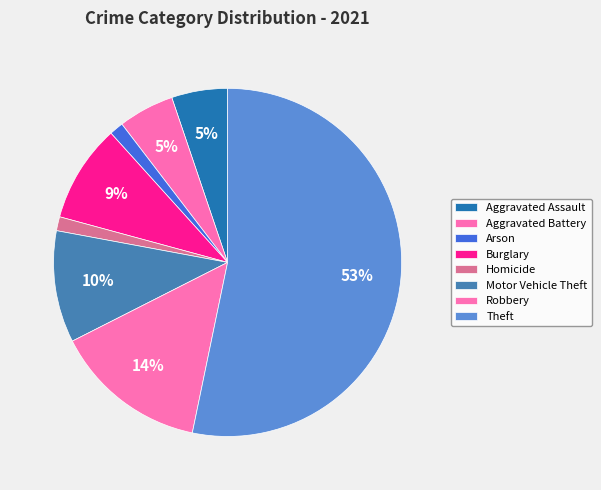

To the nearest percent, what is the difference between the Homicide and Theft slice percentages?

52%